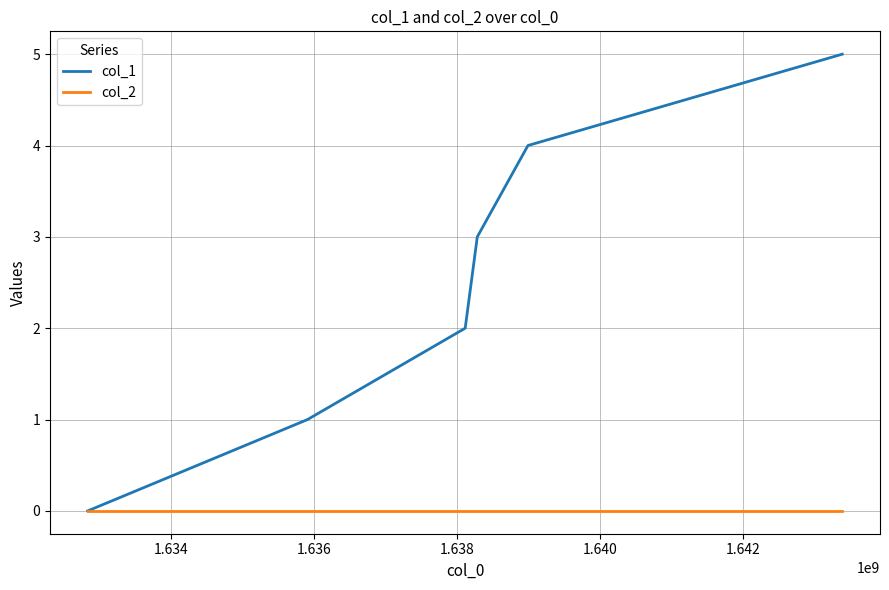

Which series has the widest spread of values?

col_1